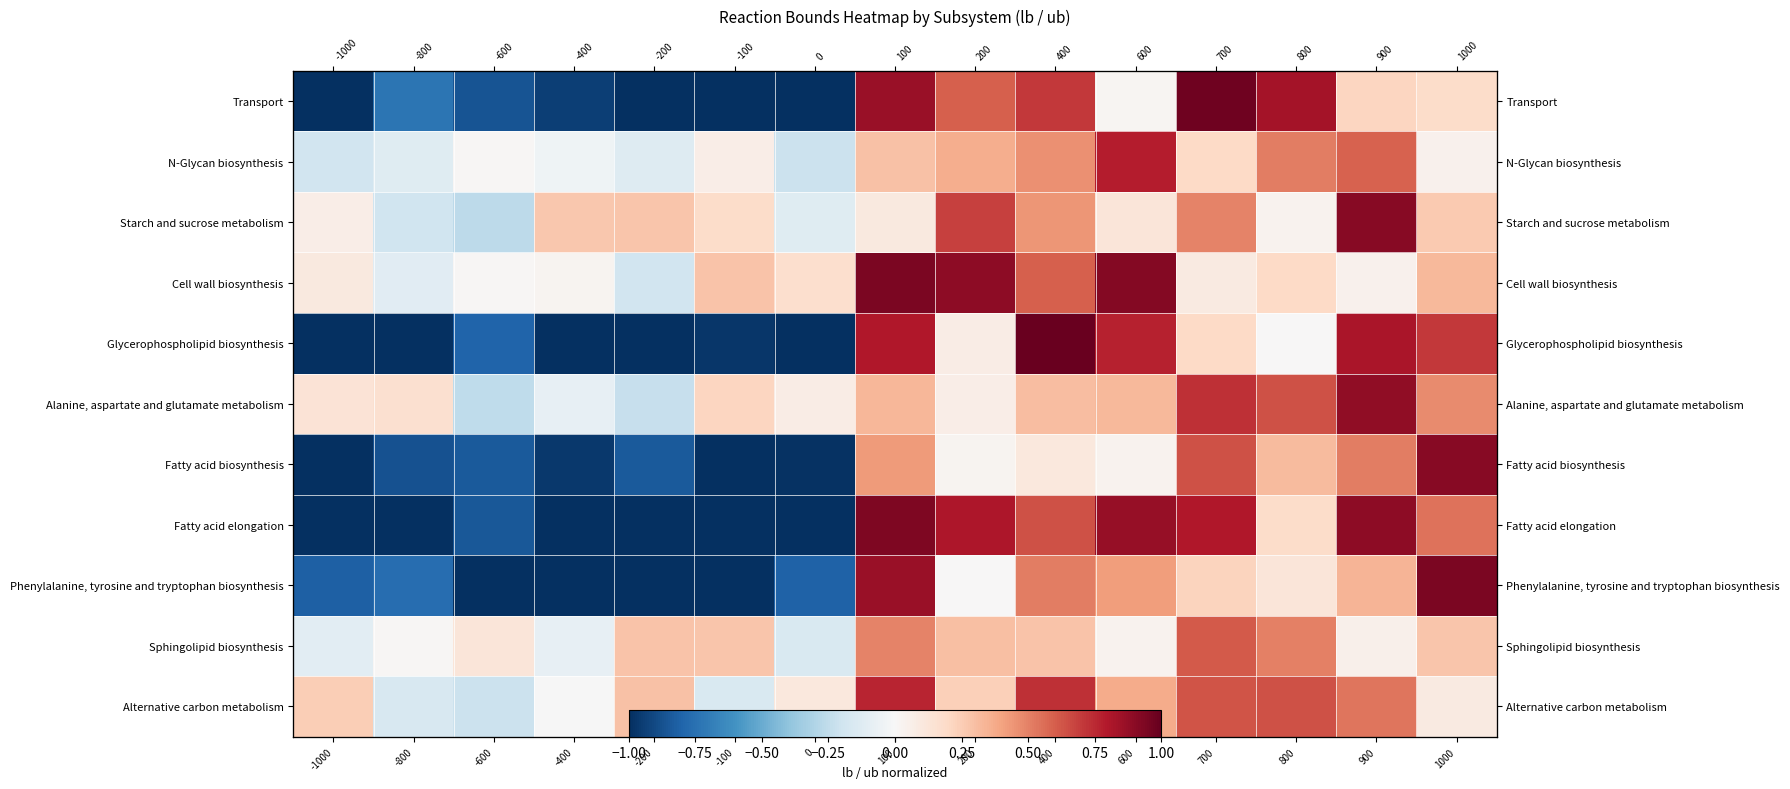

Is it true that Sphingolipid biosynthesis equals 0.0 at 600?

True